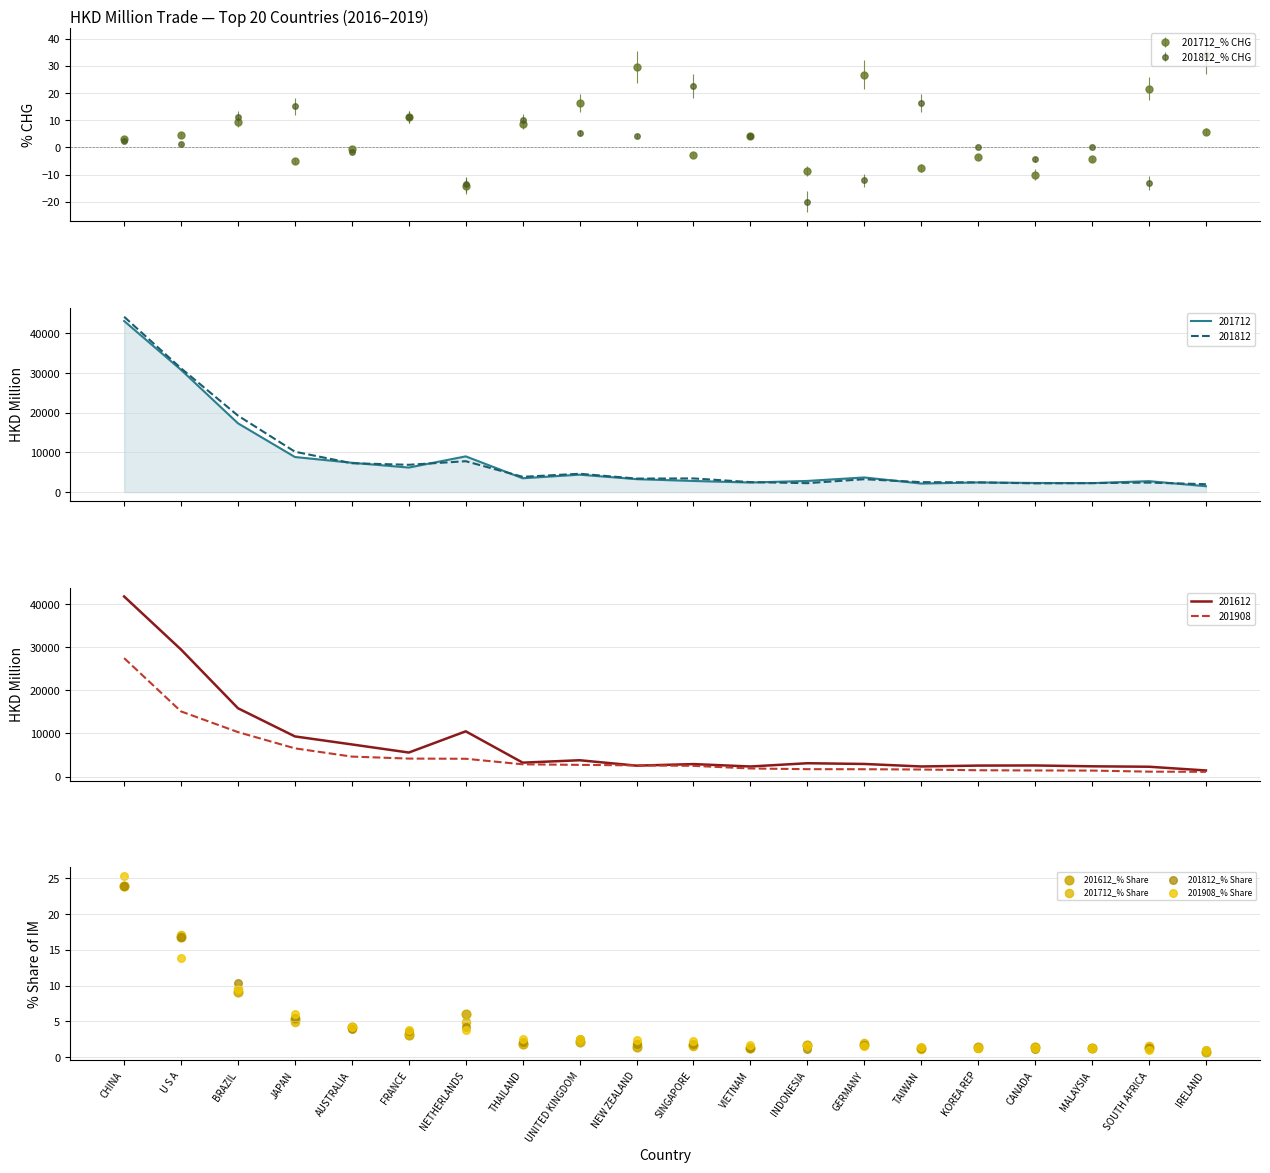

Which series has the largest Y range (max minus min)?

201908_% Share